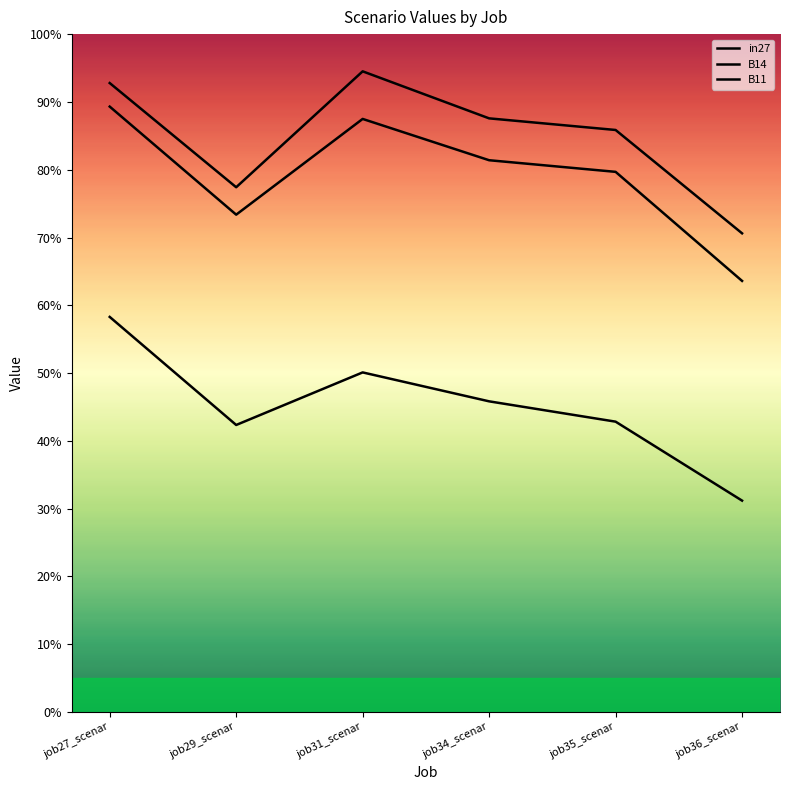

True or false: B14 and in27 intersect in this chart.

False